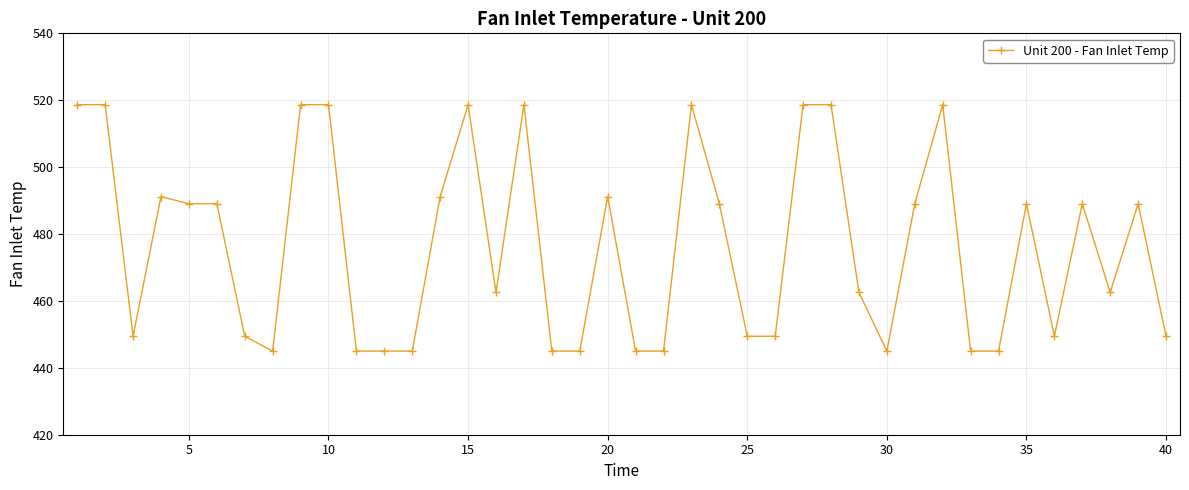

How many lines are shown in the chart?

1